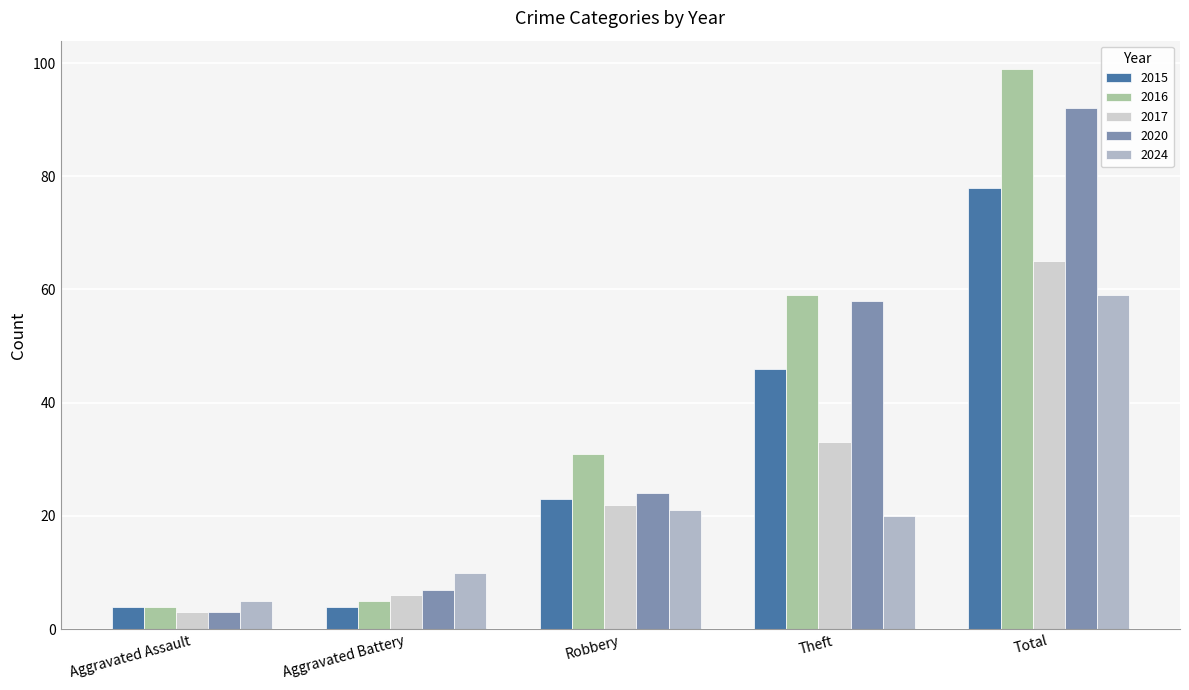

How many values in the 2020 series are below 24?

2